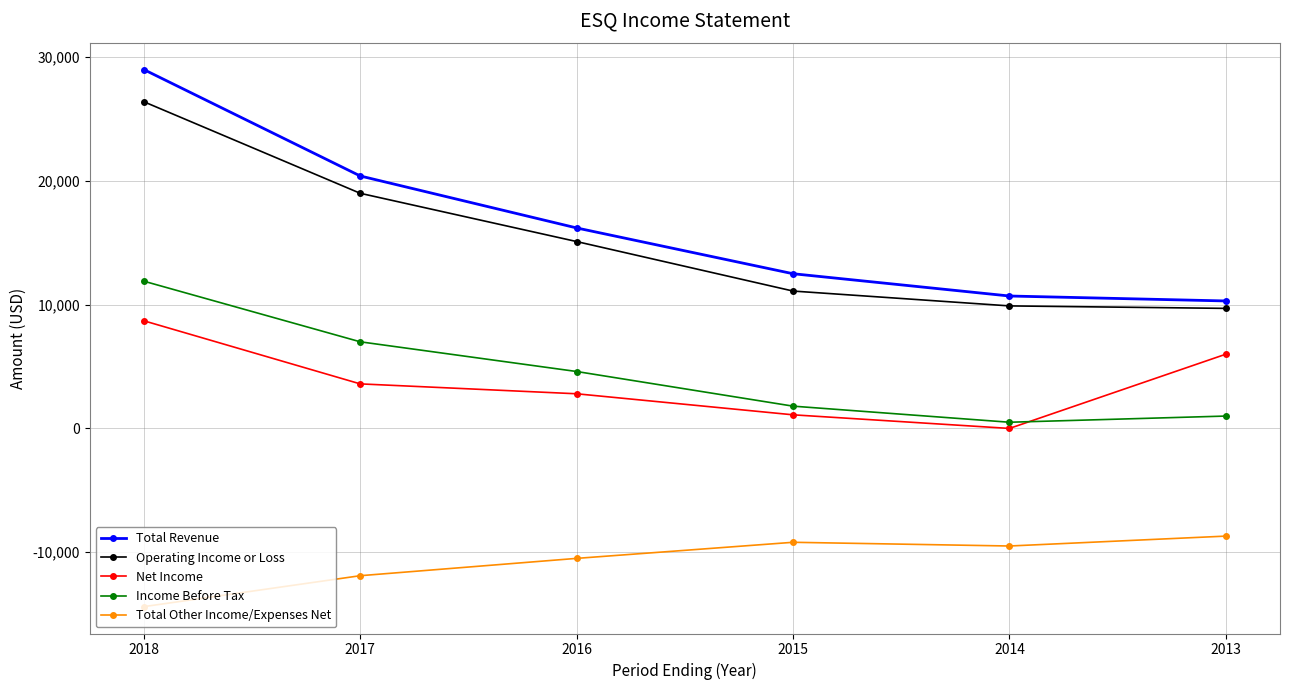

Reading left to right, list all the values displayed in this chart.

Total Revenue: 2018=29000	2017=20400	2016=16200	2015=12500	2014=10700	2013=10300
Operating Income or Loss: 2018=26400	2017=19000	2016=15100	2015=11100	2014=9900	2013=9700
Net Income: 2018=8700	2017=3600	2016=2800	2015=1100	2014=0	2013=6000
Income Before Tax: 2018=11900	2017=7000	2016=4600	2015=1800	2014=500	2013=1000
Total Other Income/Expenses Net: 2018=-14400	2017=-11900	2016=-10500	2015=-9200	2014=-9500	2013=-8700